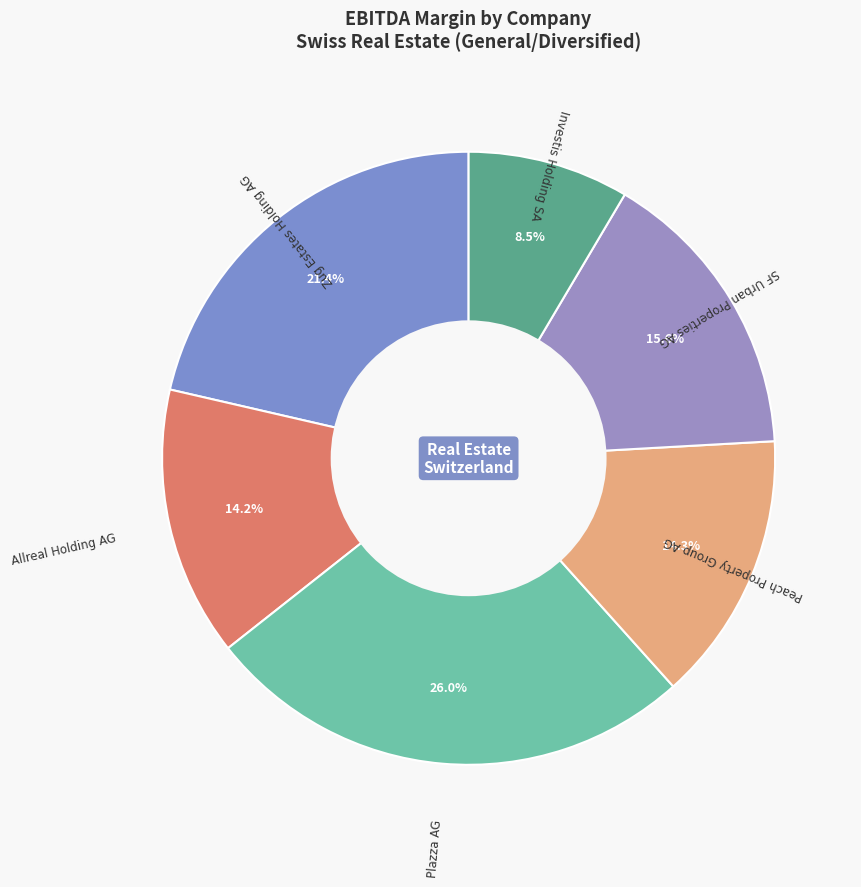

Which category has the biggest portion of the pie?

Plazza AG